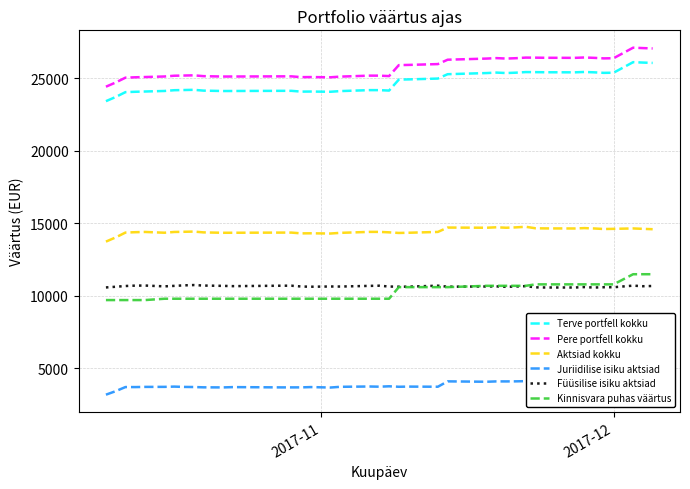

What is the maximum value for Pere portfell kokku?

27128